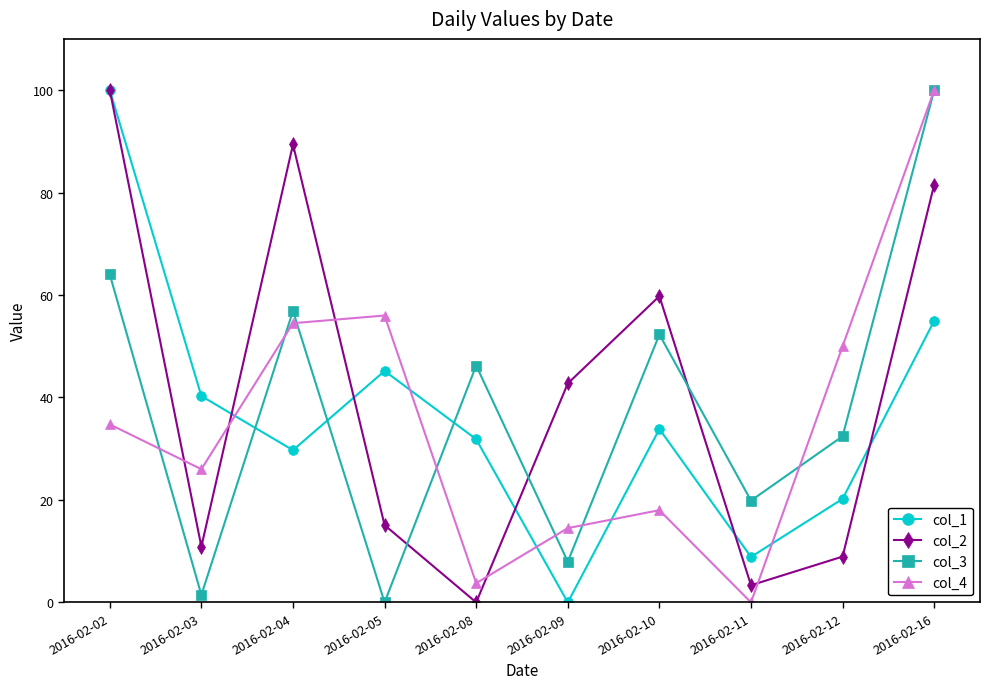

True or false: col_2 and col_3 intersect in this chart.

True